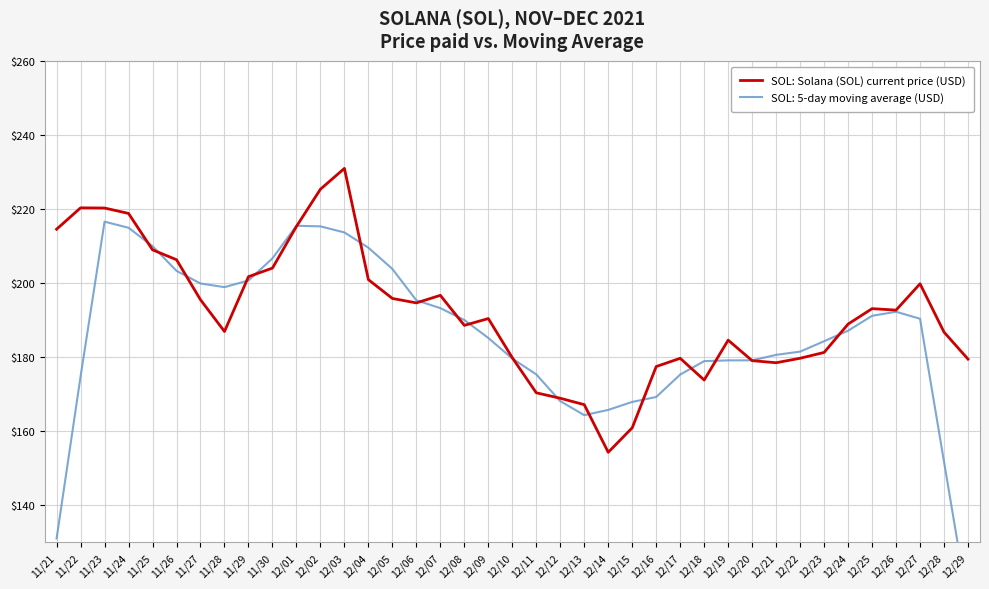

Rank the categories by value from lowest to highest.

12/14, 12/15, 12/13, 12/12, 12/11, 12/18, 12/16, 12/21, 12/20, 12/29, 12/17, 12/22, 12/10, 12/23, 12/19, 12/28, 11/28, 12/08, 12/24, 12/09, 12/26, 12/25, 12/06, 11/27, 12/05, 12/07, 12/27, 12/04, 11/29, 11/30, 11/26, 11/25, 11/21, 12/01, 11/24, 11/23, 11/22, 12/02, 12/03